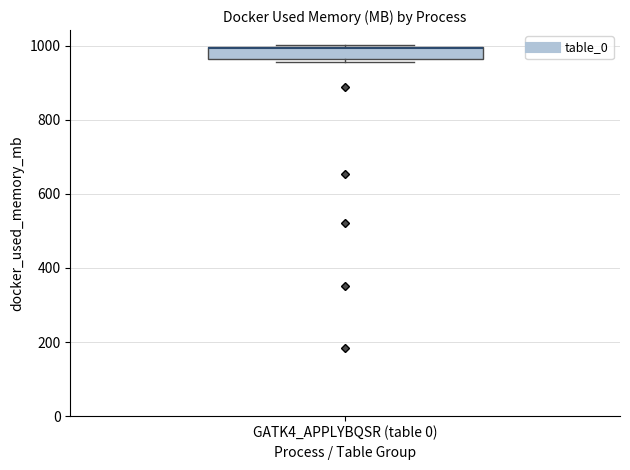

Read this box plot against the y-axis: the position of the median line, the range covered by the box, and the ends of both whiskers. The values are not printed on the chart, so give them approximately, as read against the axis.

median 1000 (drawn on the box's upper edge), box 960 to 1000, whiskers 960 (just below the box's lower edge) to 1000